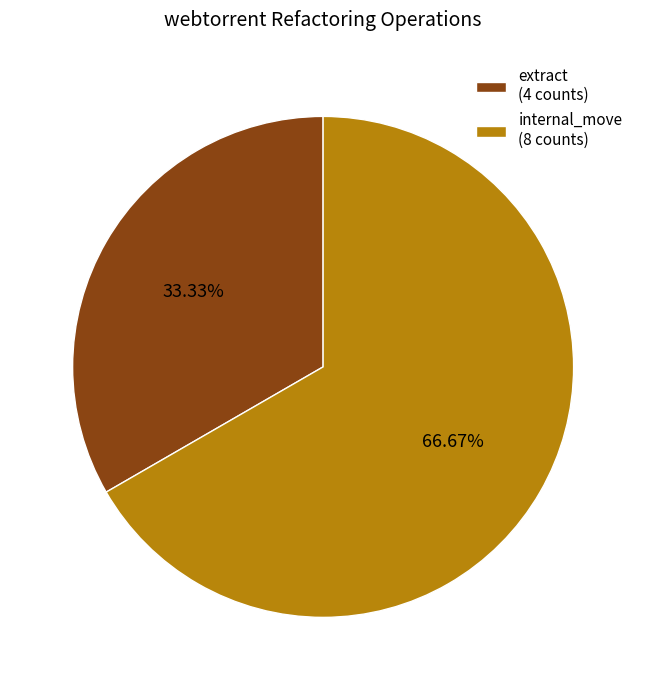

What is the majority slice?

internal_move (8 counts)